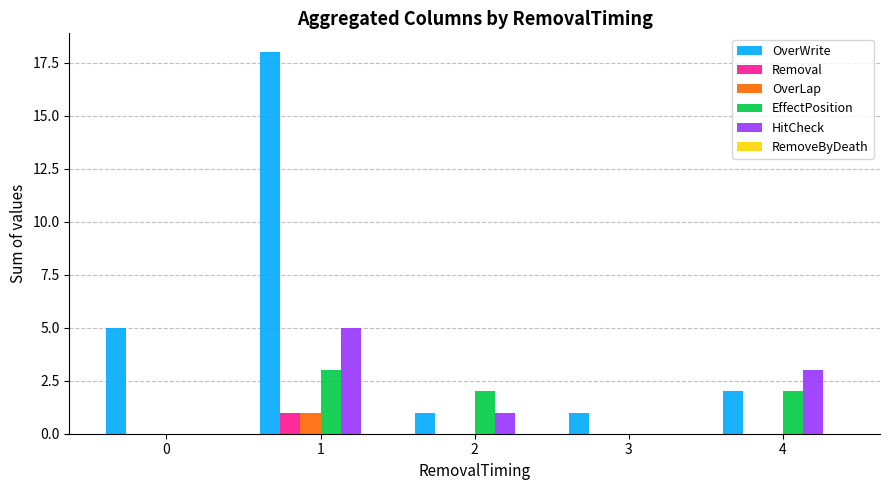

The value of OverWrite at 0 is 8. True or false?

False